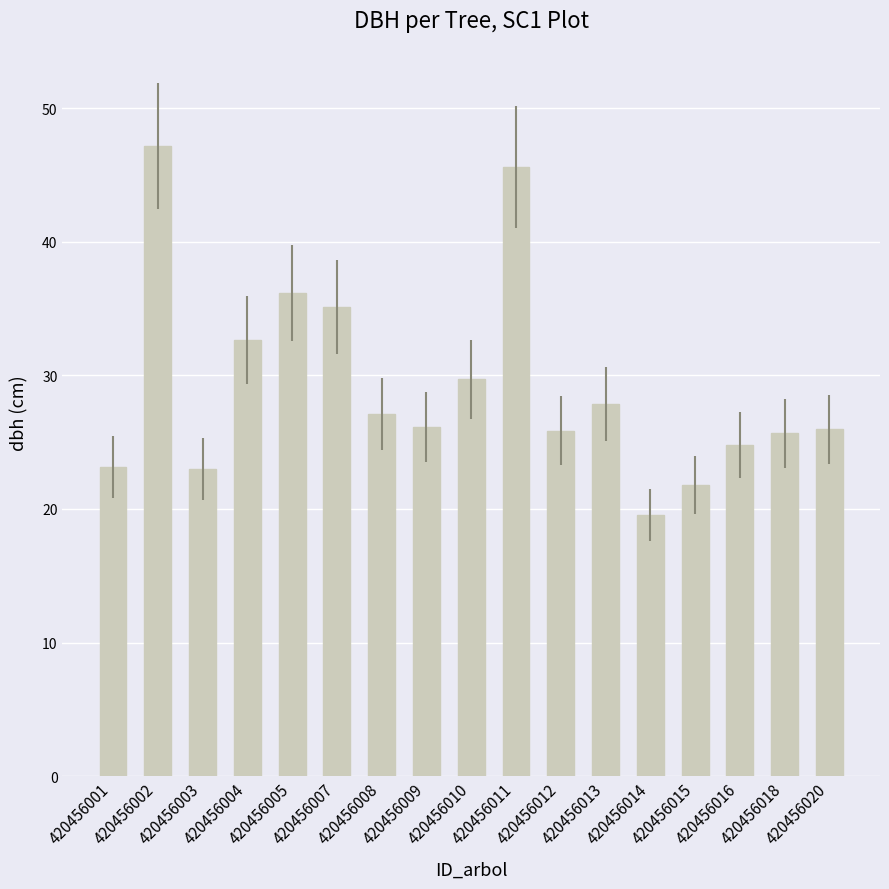

How many bars are there in total?

17